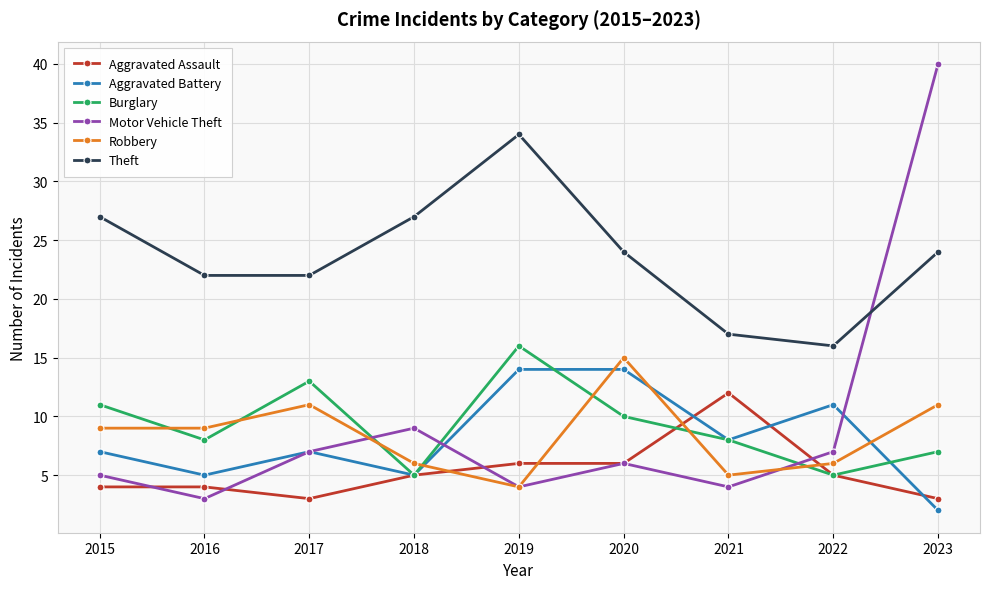

True or false: Aggravated Battery and Robbery intersect in this chart.

True